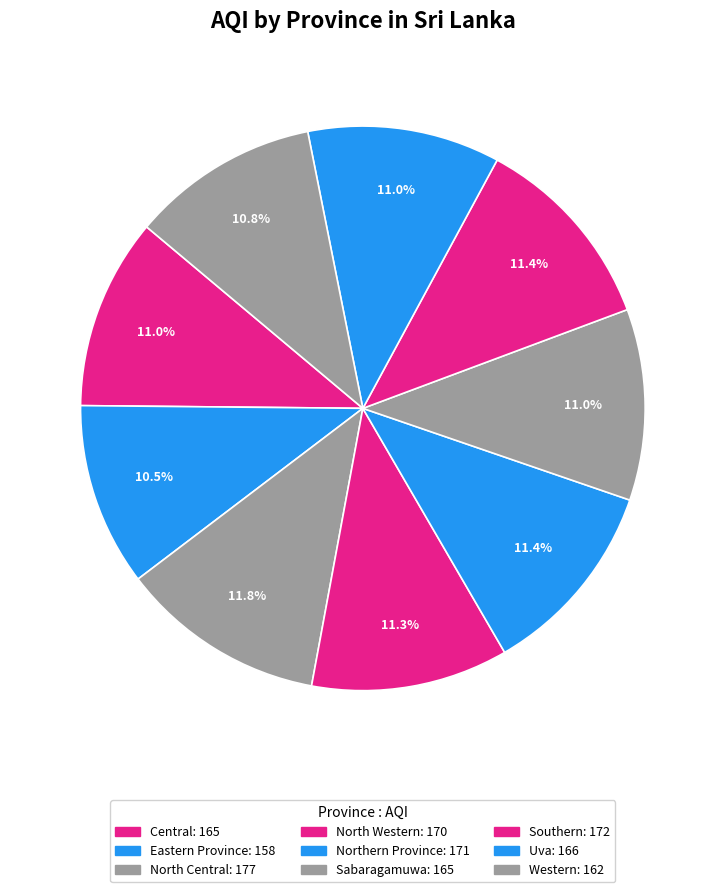

What is the ratio of the value at North Western to the value at Uva?

1.0